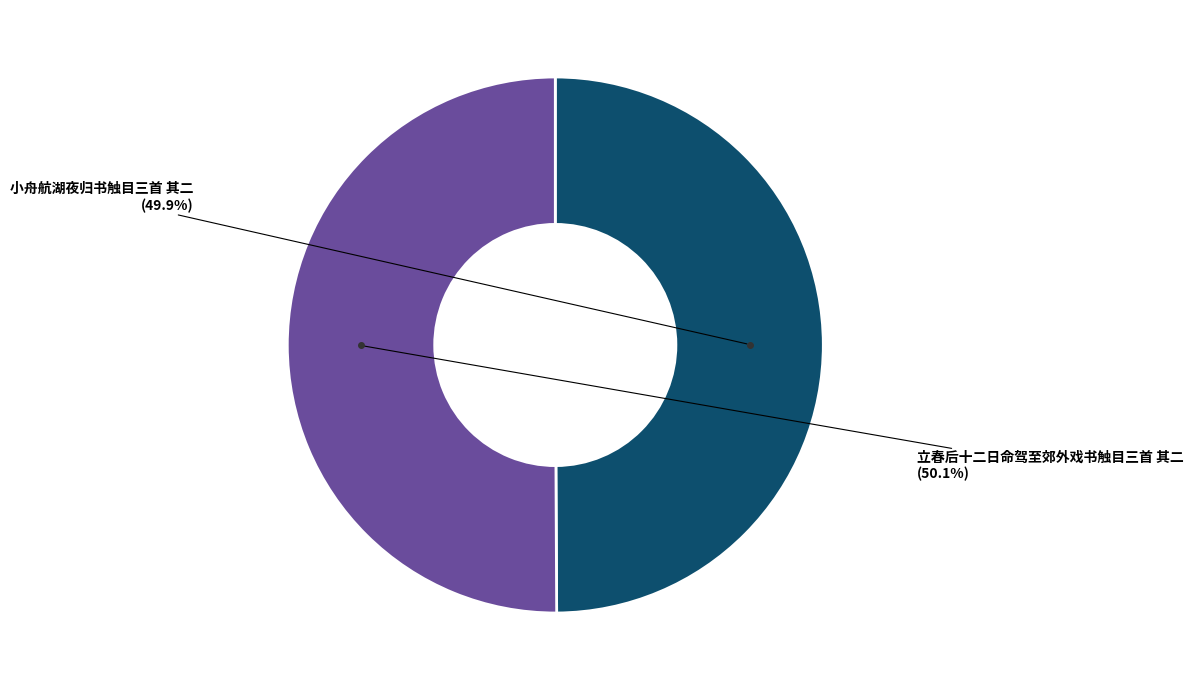

Is there a majority slice in this chart?

Yes